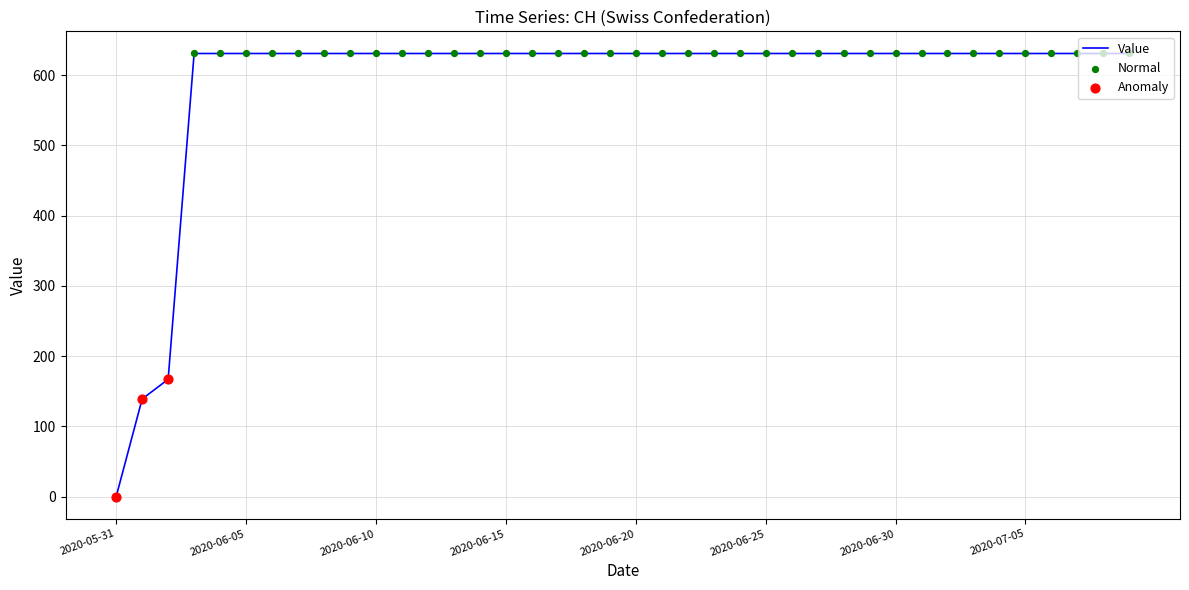

What is the maximum value shown in the chart?

631